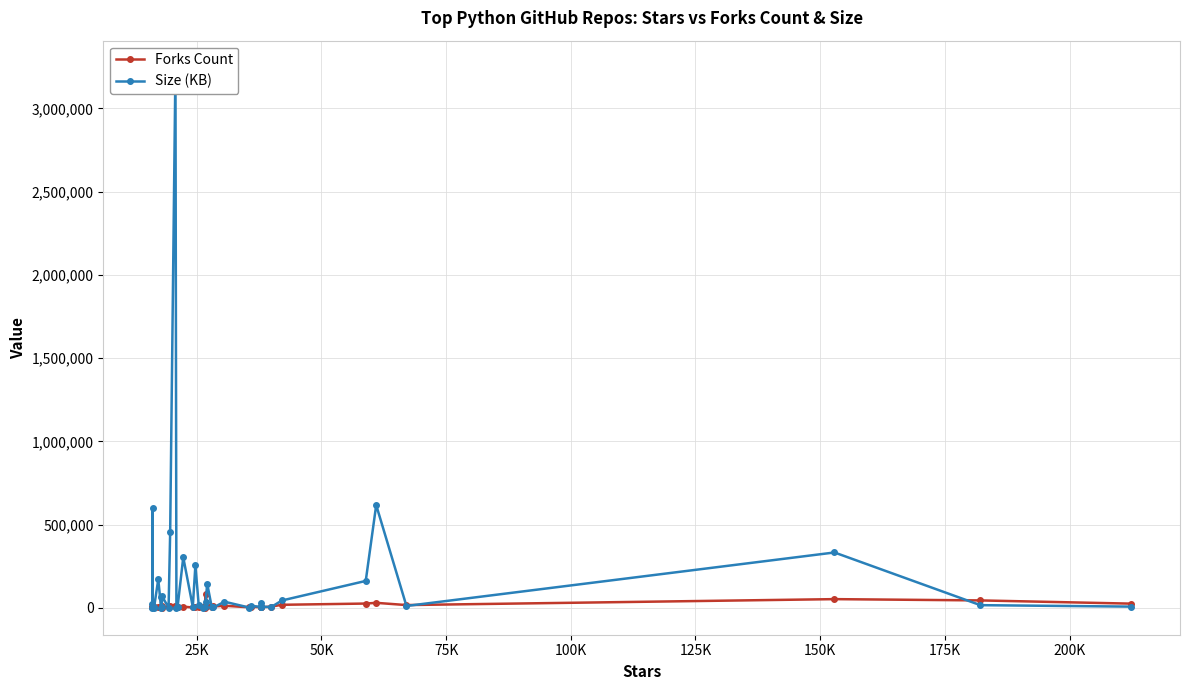

Rank the series by their average value, from highest to lowest.

Size (KB), Forks Count